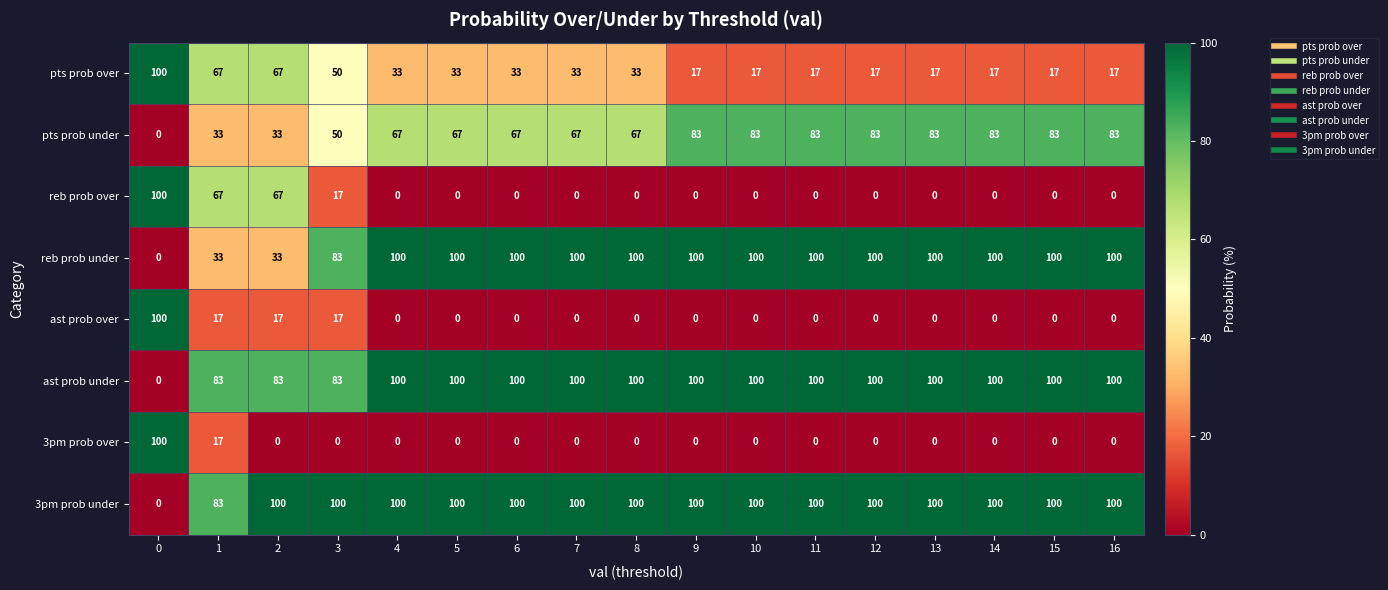

What is the average value of the pts prob under series?

66